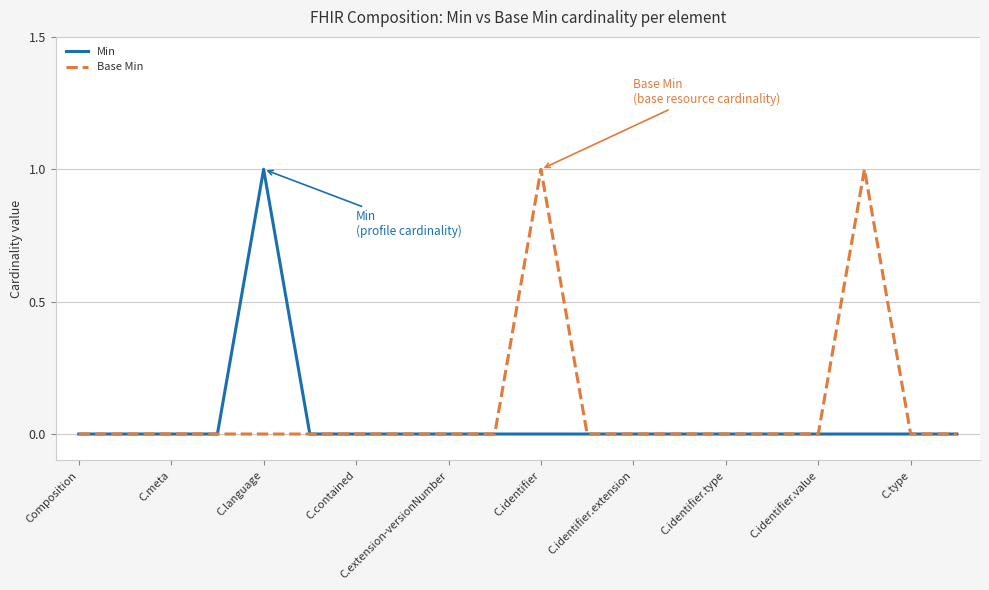

Which series has the largest total across all categories?

Base Min